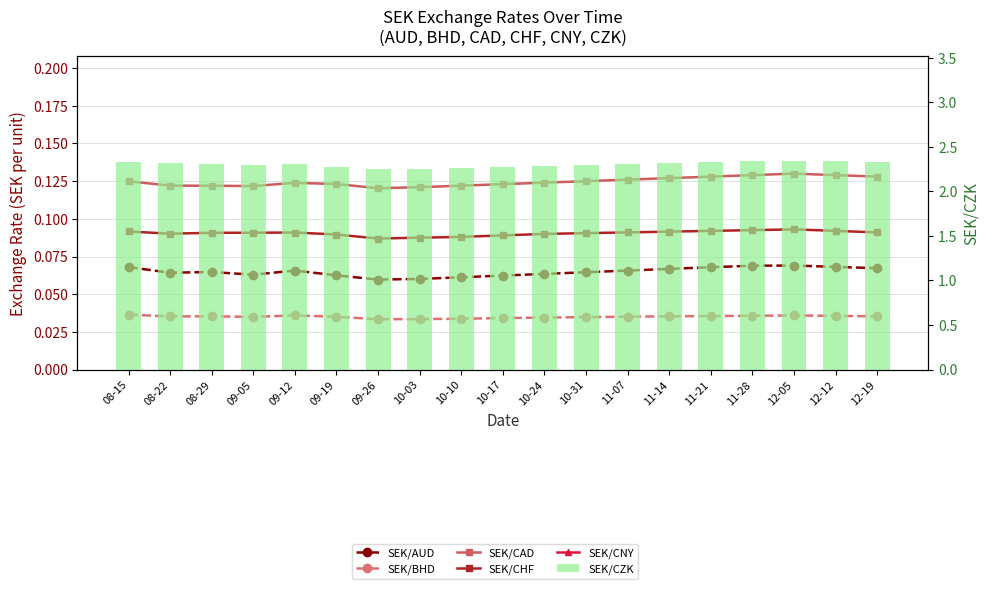

Which series changed the most between 09-05 and 12-12?

SEK/CZK